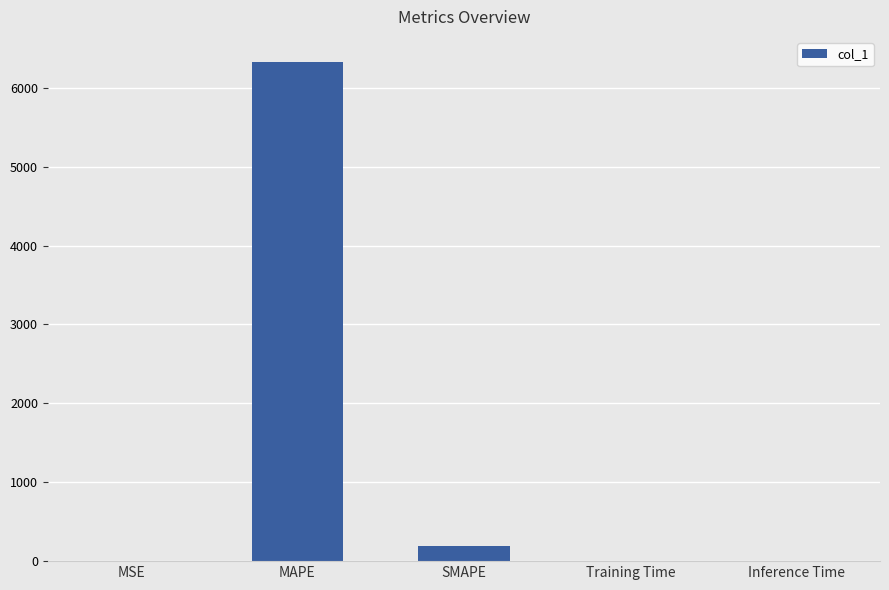

The value at MAPE is 6328.8. True or false?

True